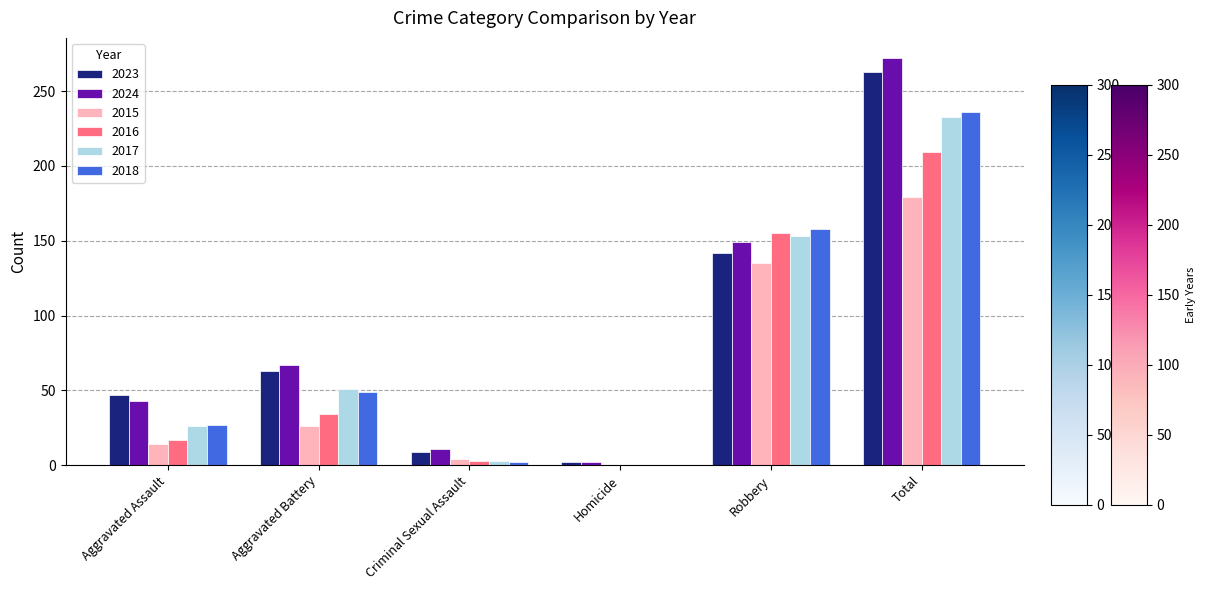

The value of 2023 at Homicide is 2. True or false?

True